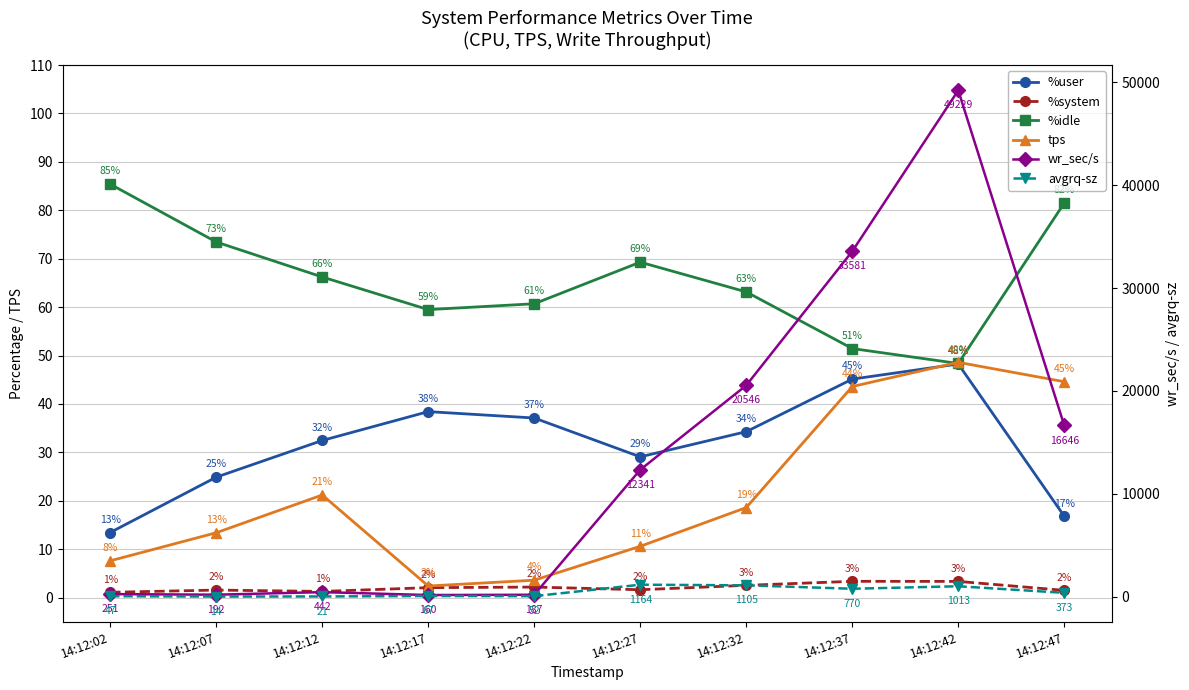

Rank the series at 14:12:02 from highest to lowest value.

wr_sec/s, %idle, avgrq-sz, %user, tps, %system